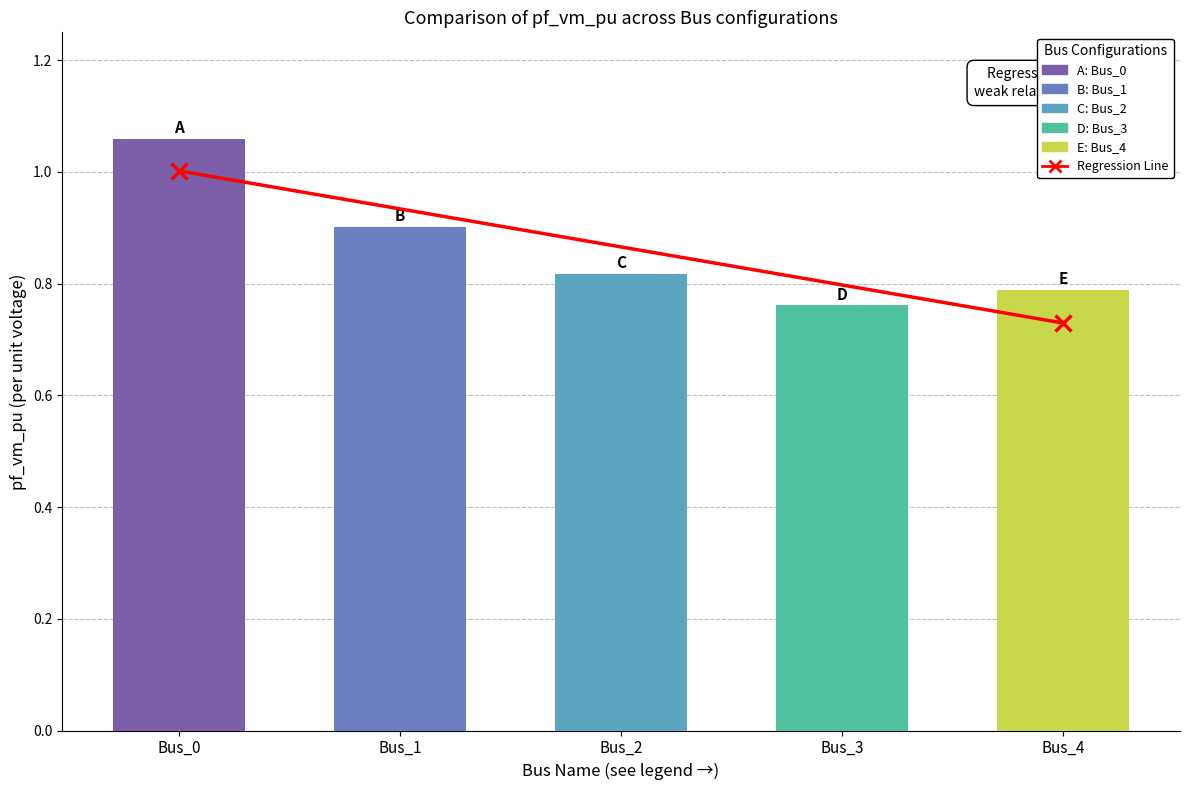

Which has a higher value, Bus_1 or Bus_0?

Bus_0